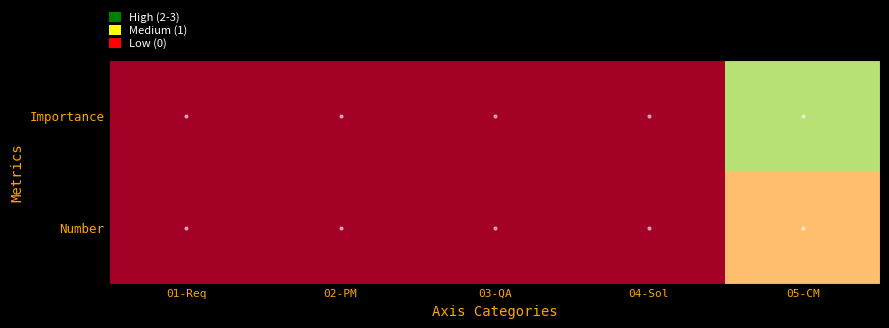

Rank the series by their average value, from lowest to highest.

Number, Importance